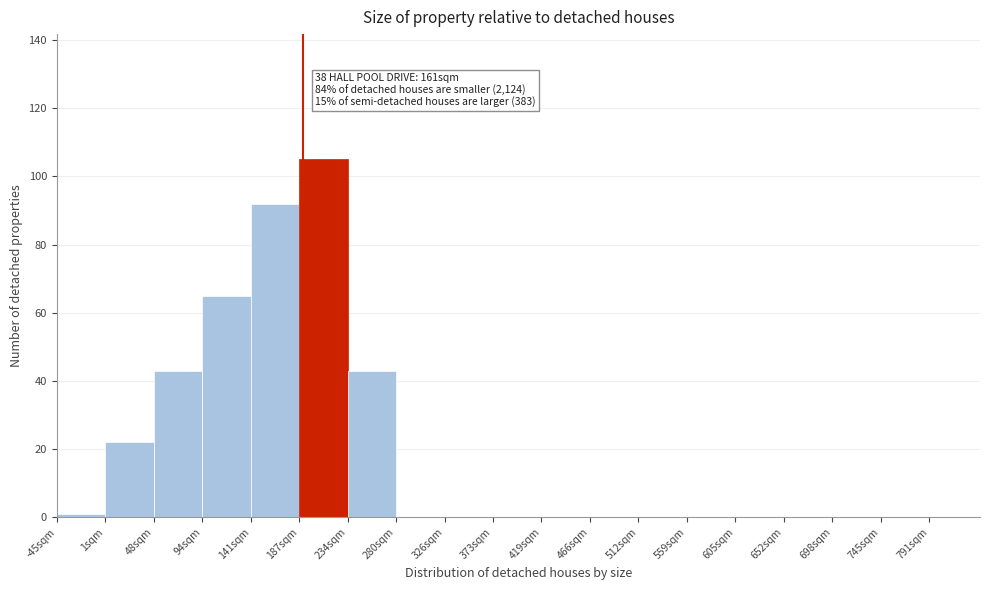

Reading left to right, extract all data points from this chart.

-45sqm=1	1sqm=22	48sqm=43	94sqm=65	141sqm=92	187sqm=105	234sqm=43	280sqm=0	326sqm=0	373sqm=0	419sqm=0	466sqm=0	512sqm=0	559sqm=0	605sqm=0	652sqm=0	698sqm=0	745sqm=0	791sqm=0